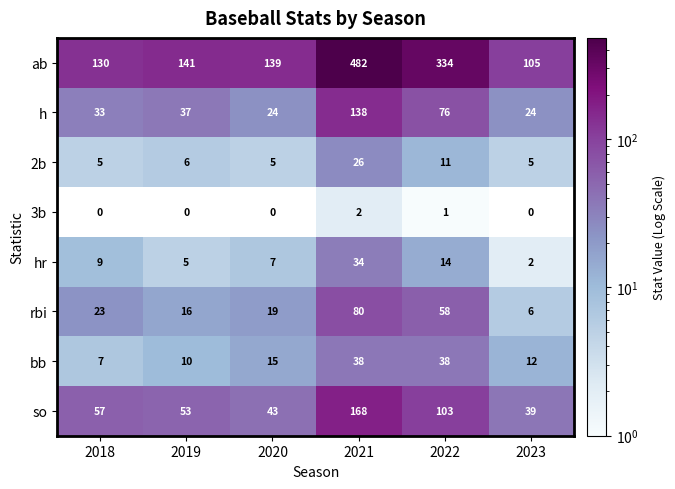

What is the difference between the second highest and minimum values in the 2b series?

6